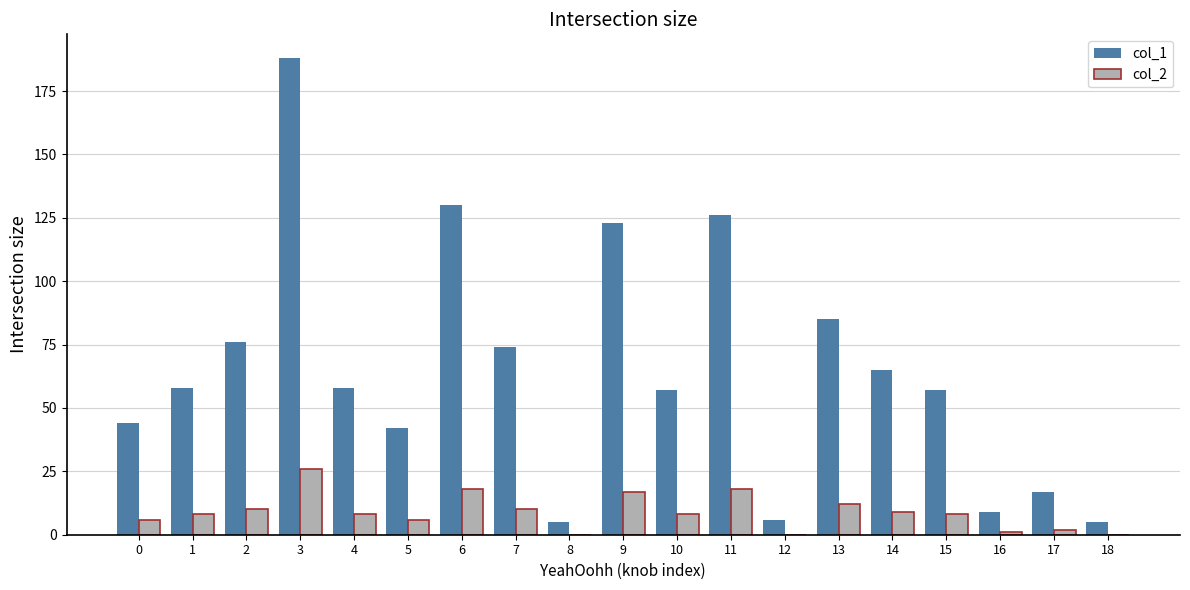

Reading right to left, what are all the values shown in this chart?

col_1: 5	17	9	57	65	85	6	126	57	123	5	74	130	42	58	188	76	58	44
col_2: 0	2	1	8	9	12	0	18	8	17	0	10	18	6	8	26	10	8	6